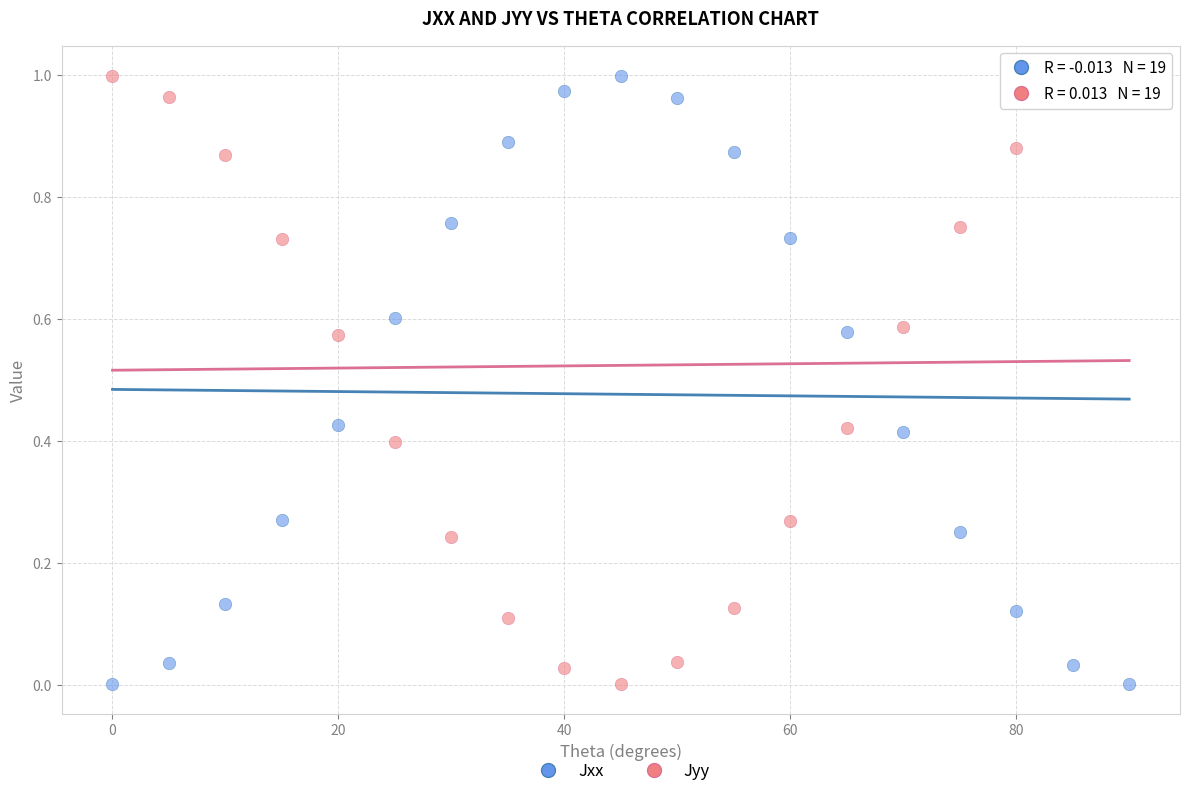

What is the X range (max minus min) for the scatter plot?

90.0